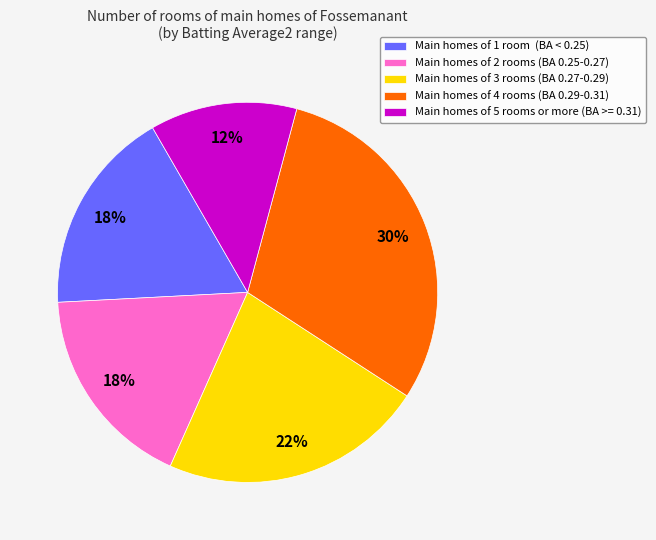

Do Main homes of 1 room (BA < 0.25) and Main homes of 3 rooms (BA 0.27-0.29) together represent more than half of the pie?

No